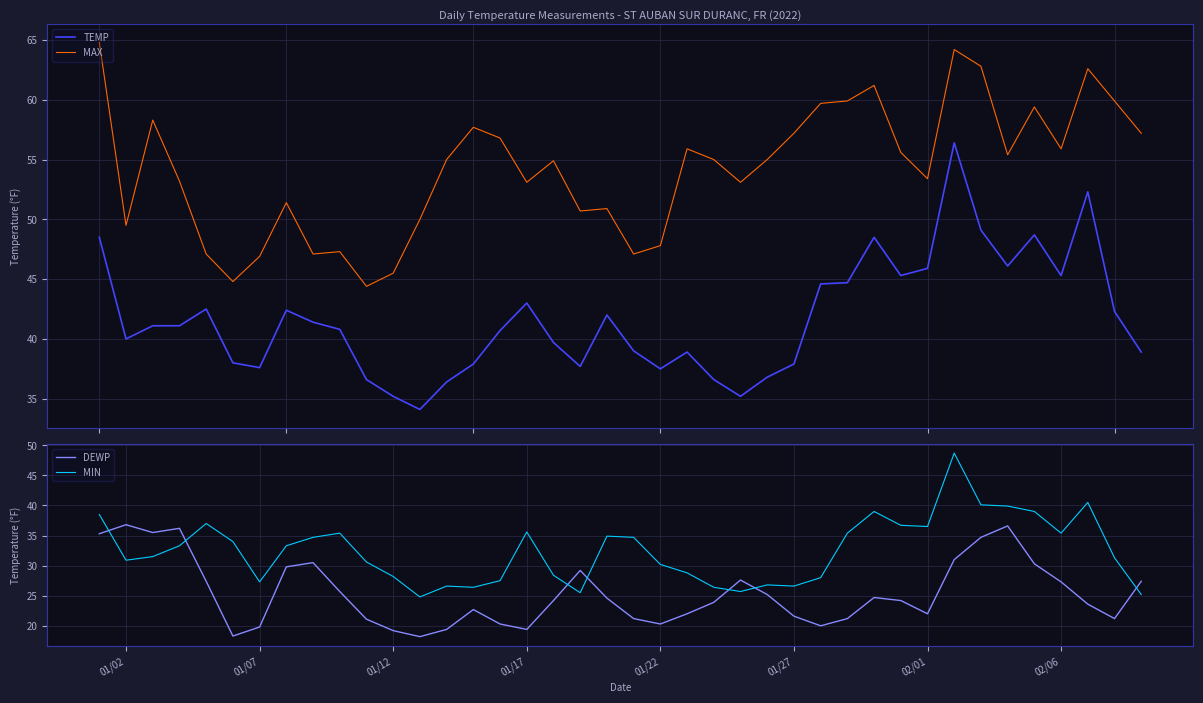

True or false: MAX and TEMP intersect in this chart.

False